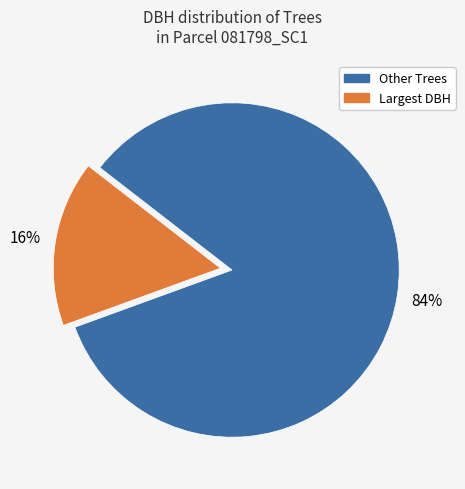

Does any single category account for the majority?

Yes